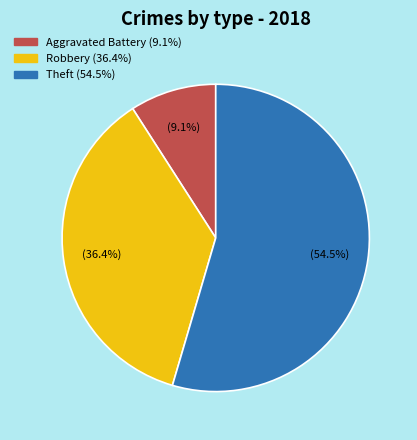

Is there any slice that represents more than half of the pie?

Yes